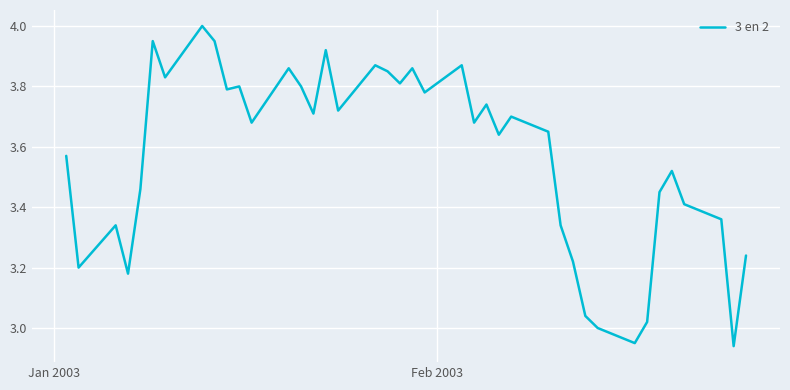

Does the chart display data point markers on the line(s)?

No